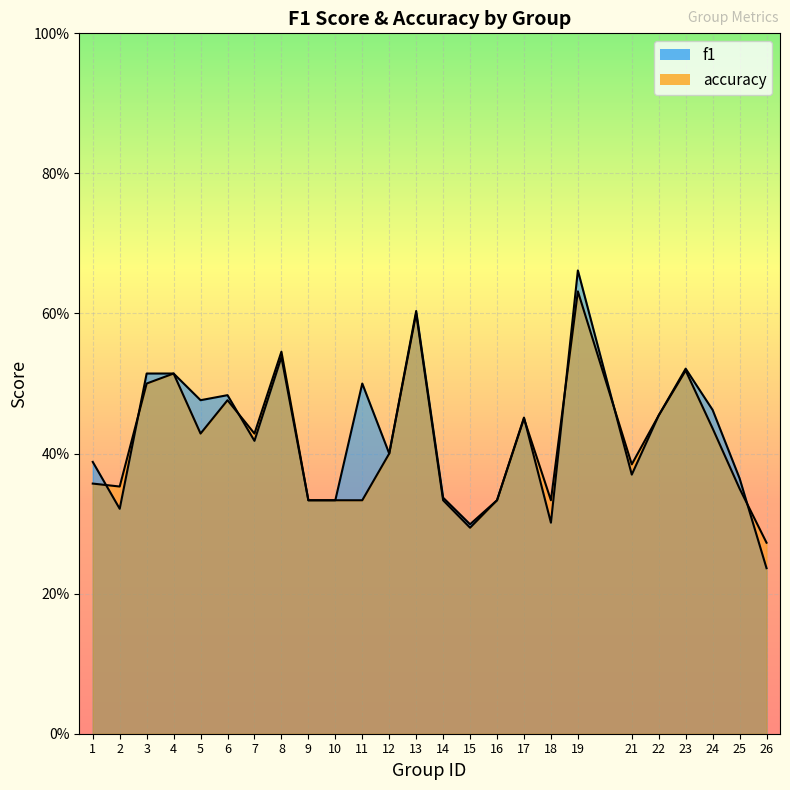

Reading left to right, extract all data points from this chart.

f1: 1=0.4	2=0.3	3=0.5	4=0.5	5=0.5	6=0.5	7=0.4	8=0.5	9=0.3	10=0.3	11=0.5	12=0.4	13=0.6	14=0.3	15=0.3	16=0.3	17=0.5	18=0.3	19=0.7	21=0.4	22=0.5	23=0.5	24=0.5	25=0.4	26=0.2
accuracy: 1=0.4	2=0.4	3=0.5	4=0.5	5=0.4	6=0.5	7=0.4	8=0.5	9=0.3	10=0.3	11=0.3	12=0.4	13=0.6	14=0.3	15=0.3	16=0.3	17=0.5	18=0.3	19=0.6	21=0.4	22=0.5	23=0.5	24=0.4	25=0.3	26=0.3